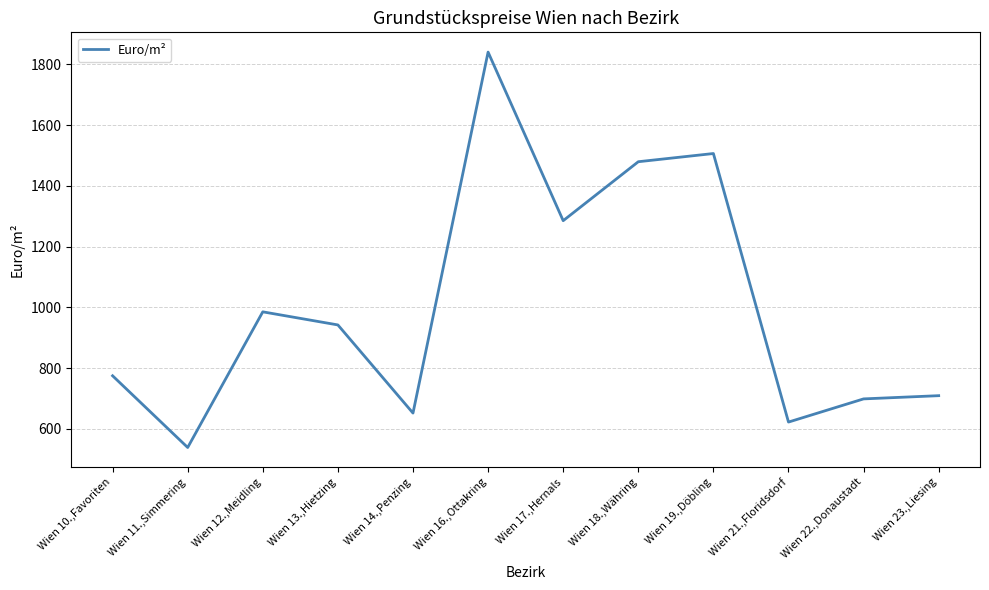

What is the minimum value shown in the chart?

539.1